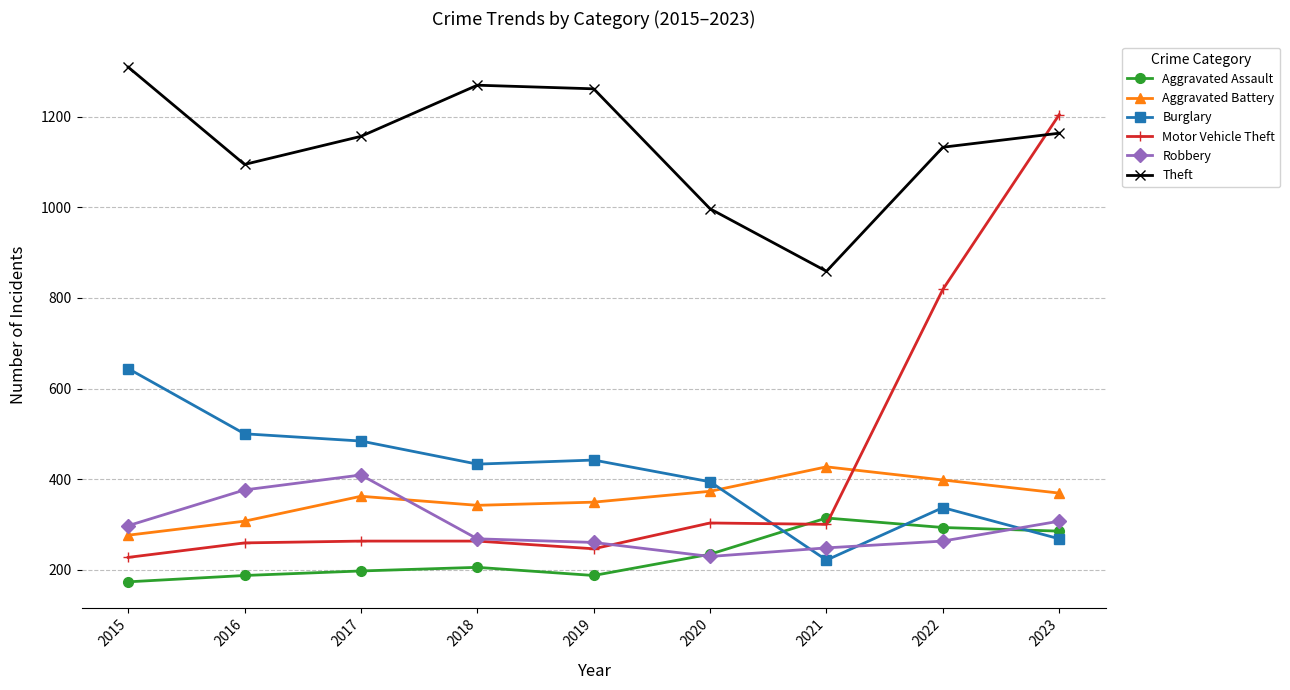

How many interior local peaks does the Theft series have?

1